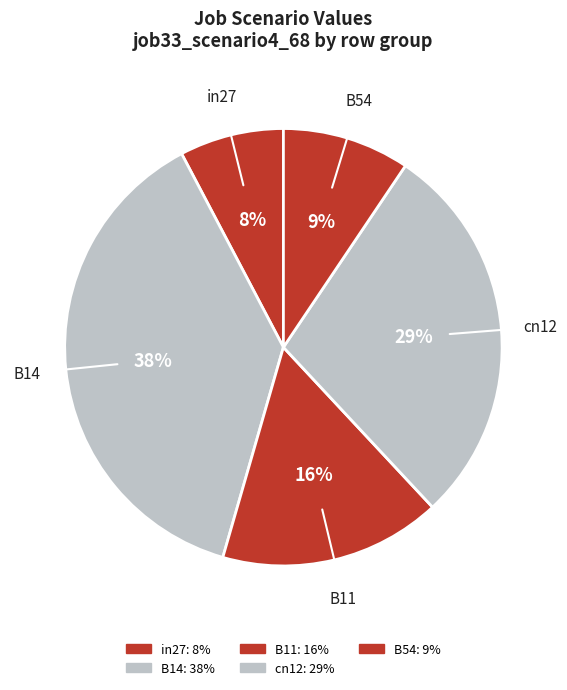

How many slices are in this pie chart?

5